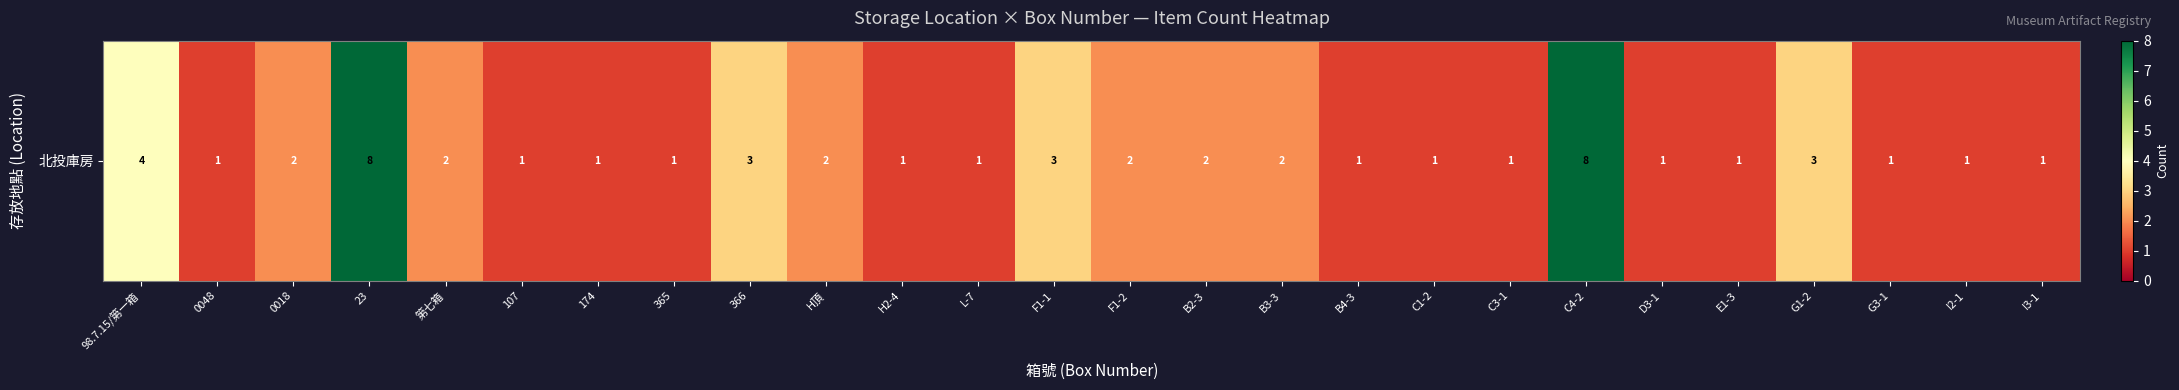

The chart shows a value of 1 at 第七箱. True or false?

False